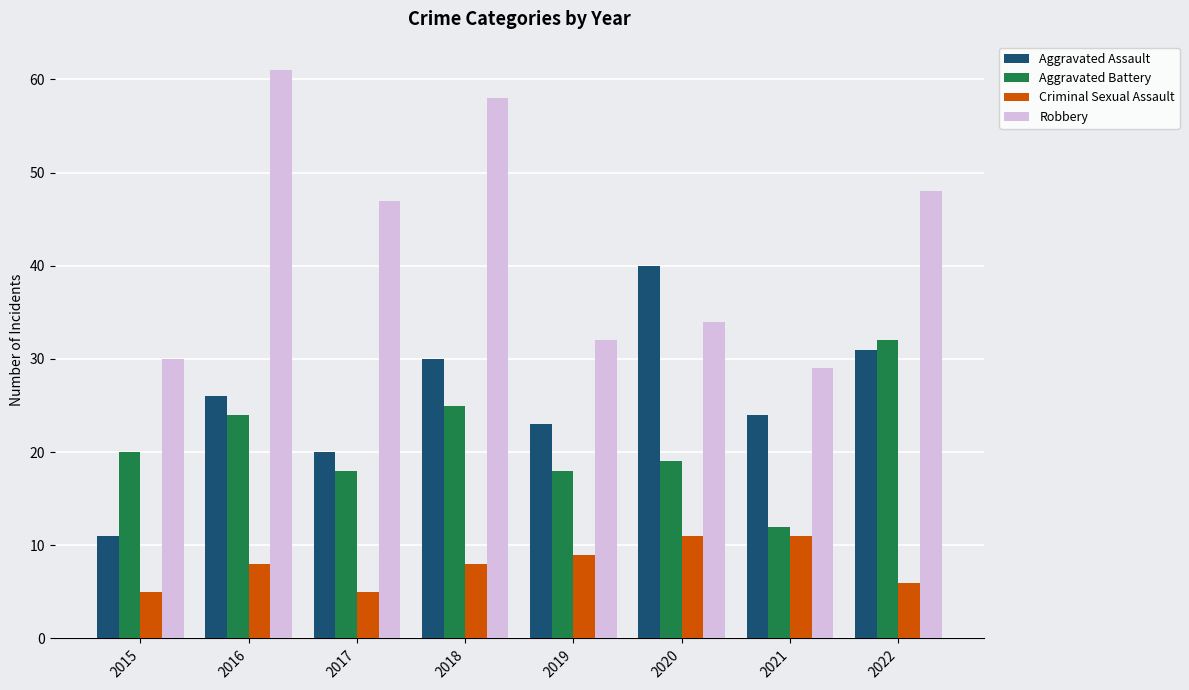

How many bars are there in each group?

4